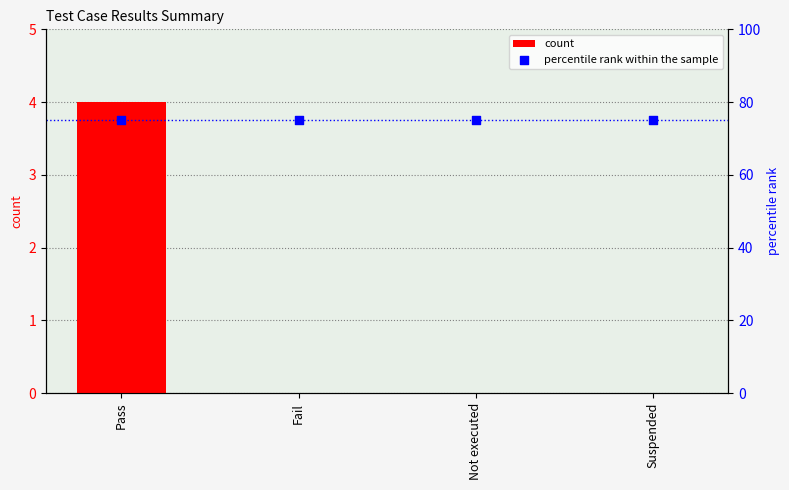

Which series has the largest total across all categories?

percentile rank within the sample